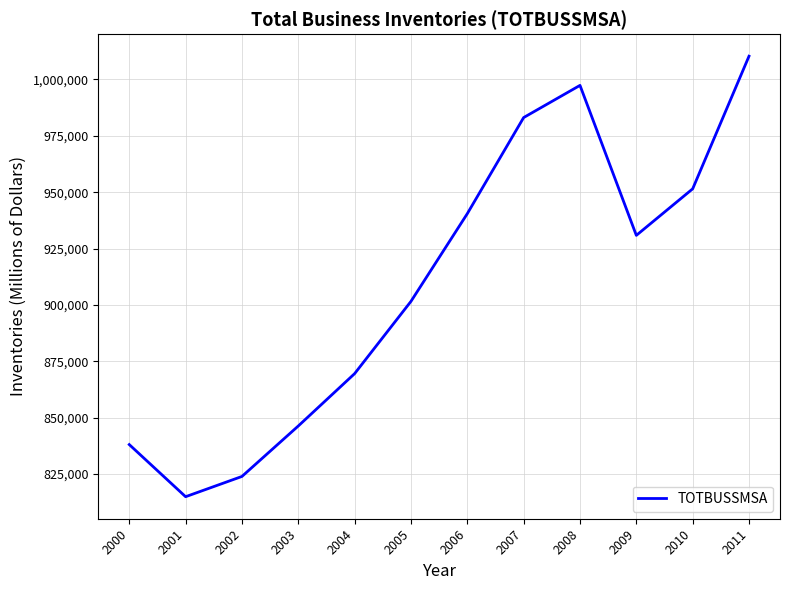

At which label is the value closest to 912624?

2005